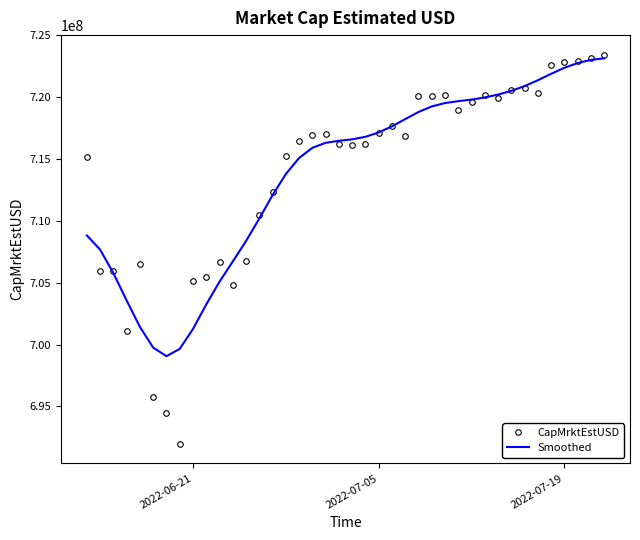

What is the maximum value for Smoothed?

723126350.6